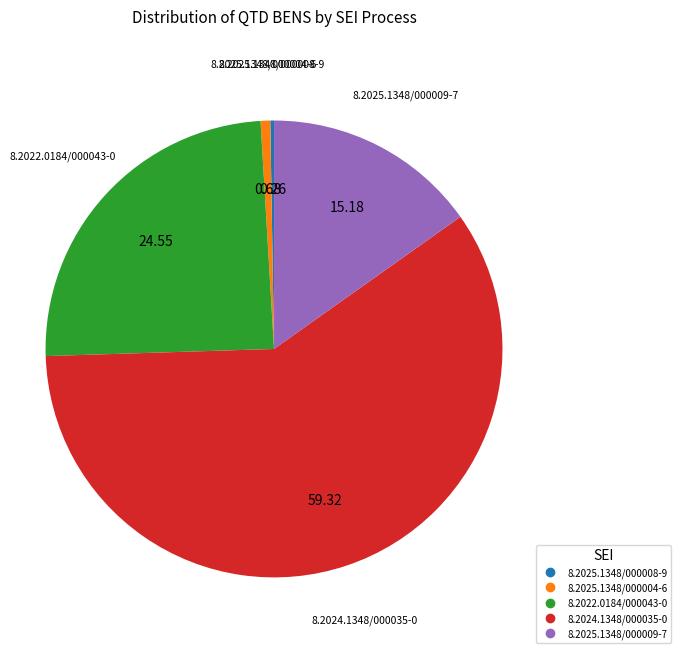

Which has a higher value, 8.2025.1348/000009-7 or 8.2022.0184/000043-0?

8.2022.0184/000043-0